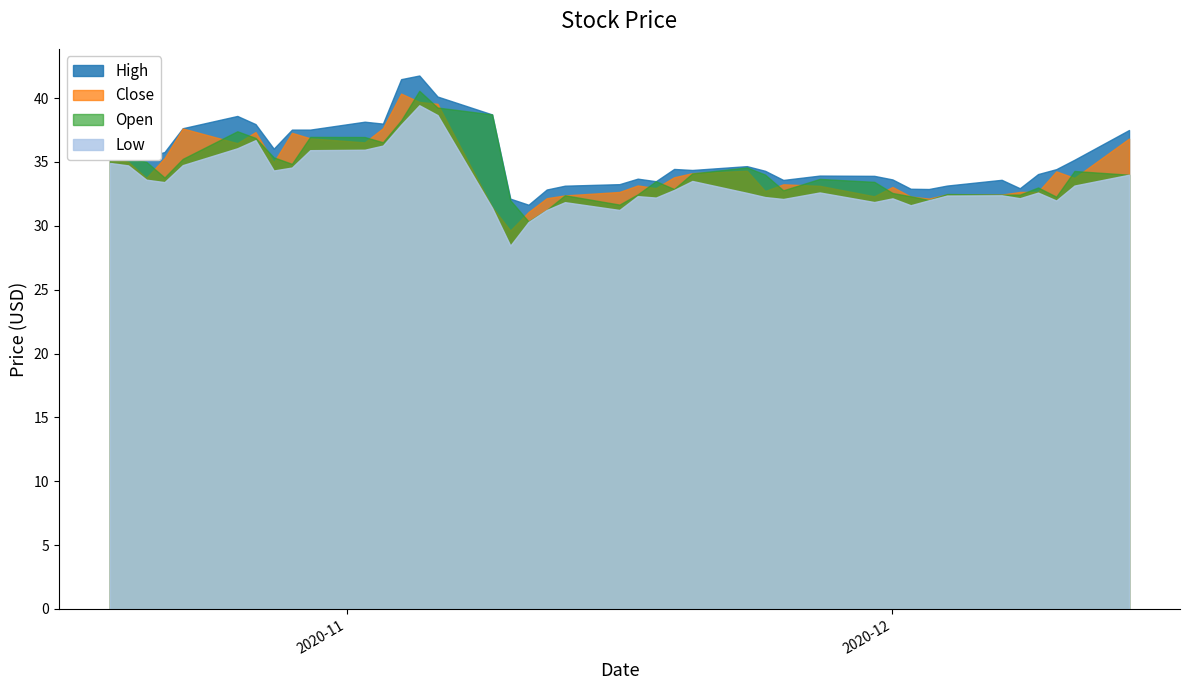

What is the sum of all Close values?

1375.2